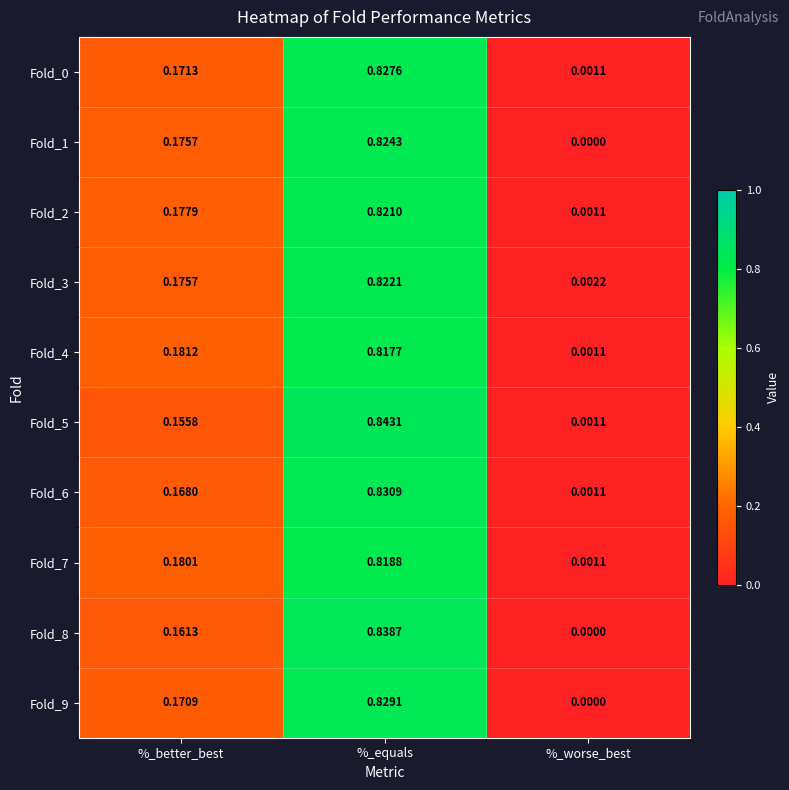

Is the value of Fold_2 at %_better_best greater than the value of Fold_5 at %_equals?

No